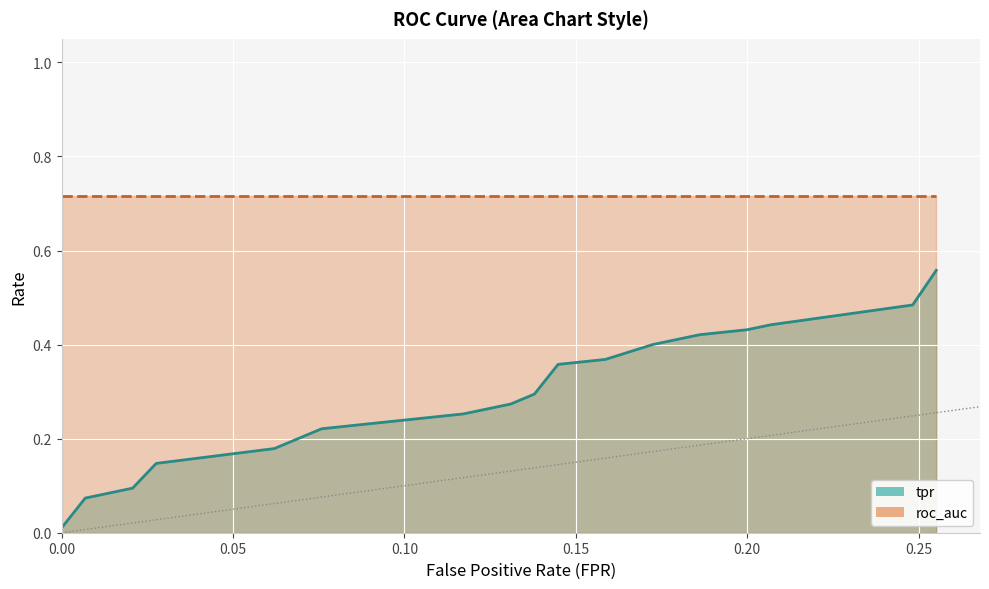

Which category has the highest value in the tpr series?

19